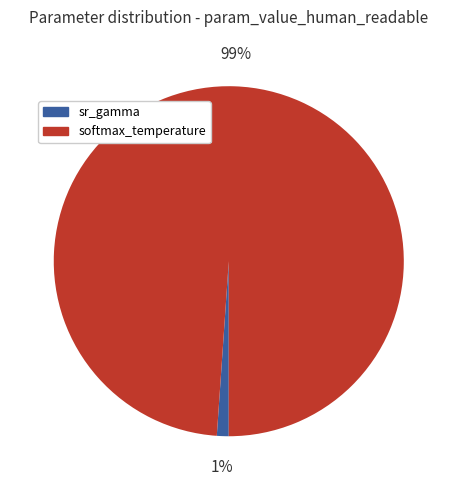

Do sr_gamma and softmax_temperature together represent more than half of the pie?

Yes